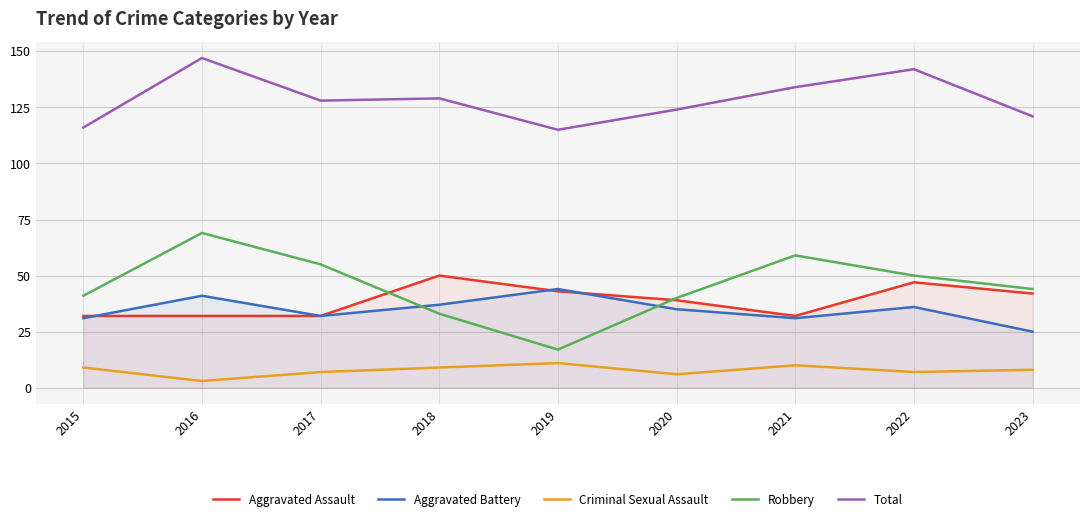

What is the average value of the Robbery series?

45